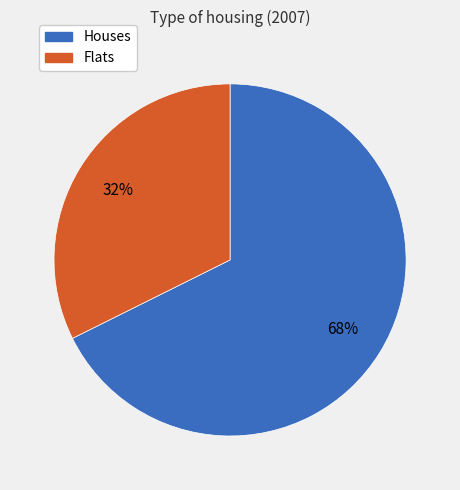

How many segments does this pie chart have?

2